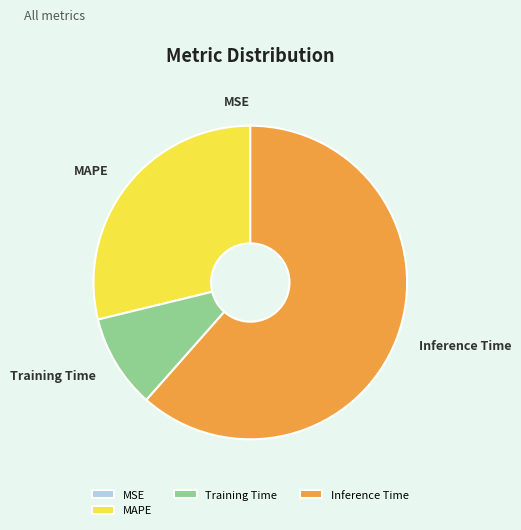

Approximately how many times larger is the value at MAPE compared to Training Time?

3.0